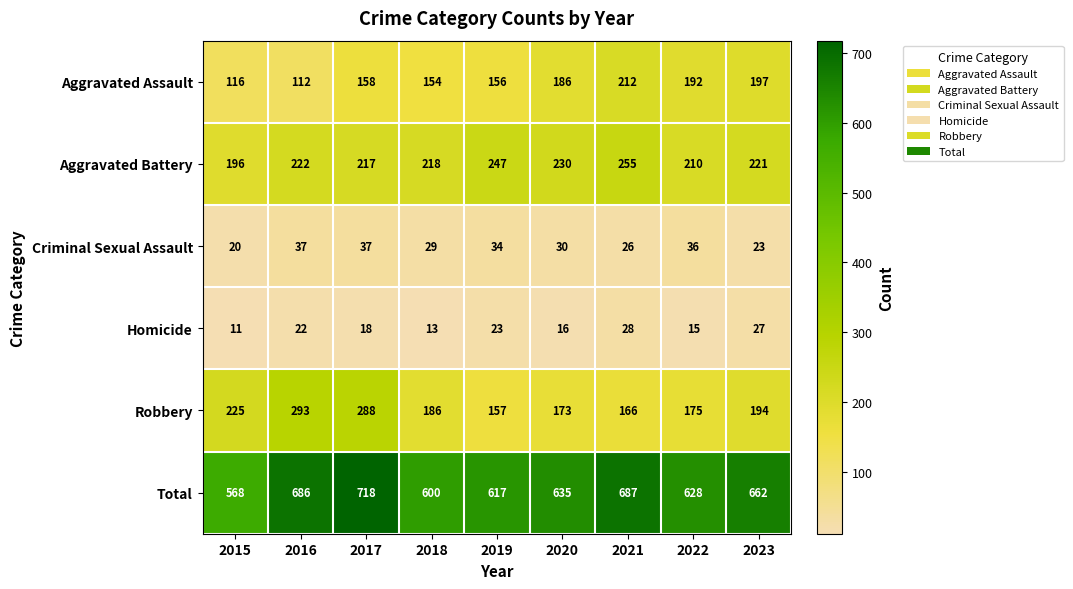

What is the difference between the maximum and minimum values in the Aggravated Battery series?

59